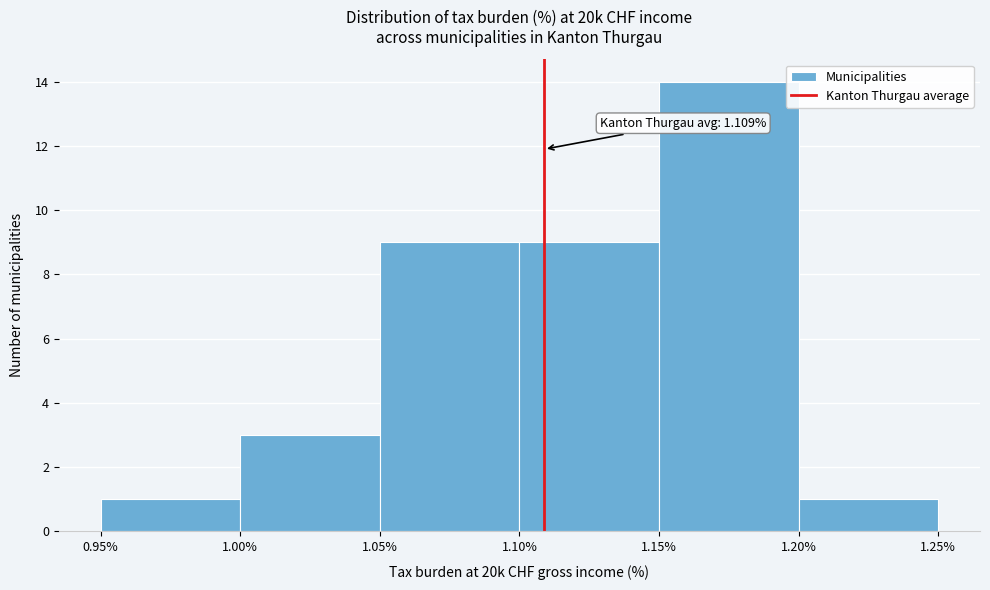

Which range on the x-axis has the tallest bar?

1.15% to 1.20%